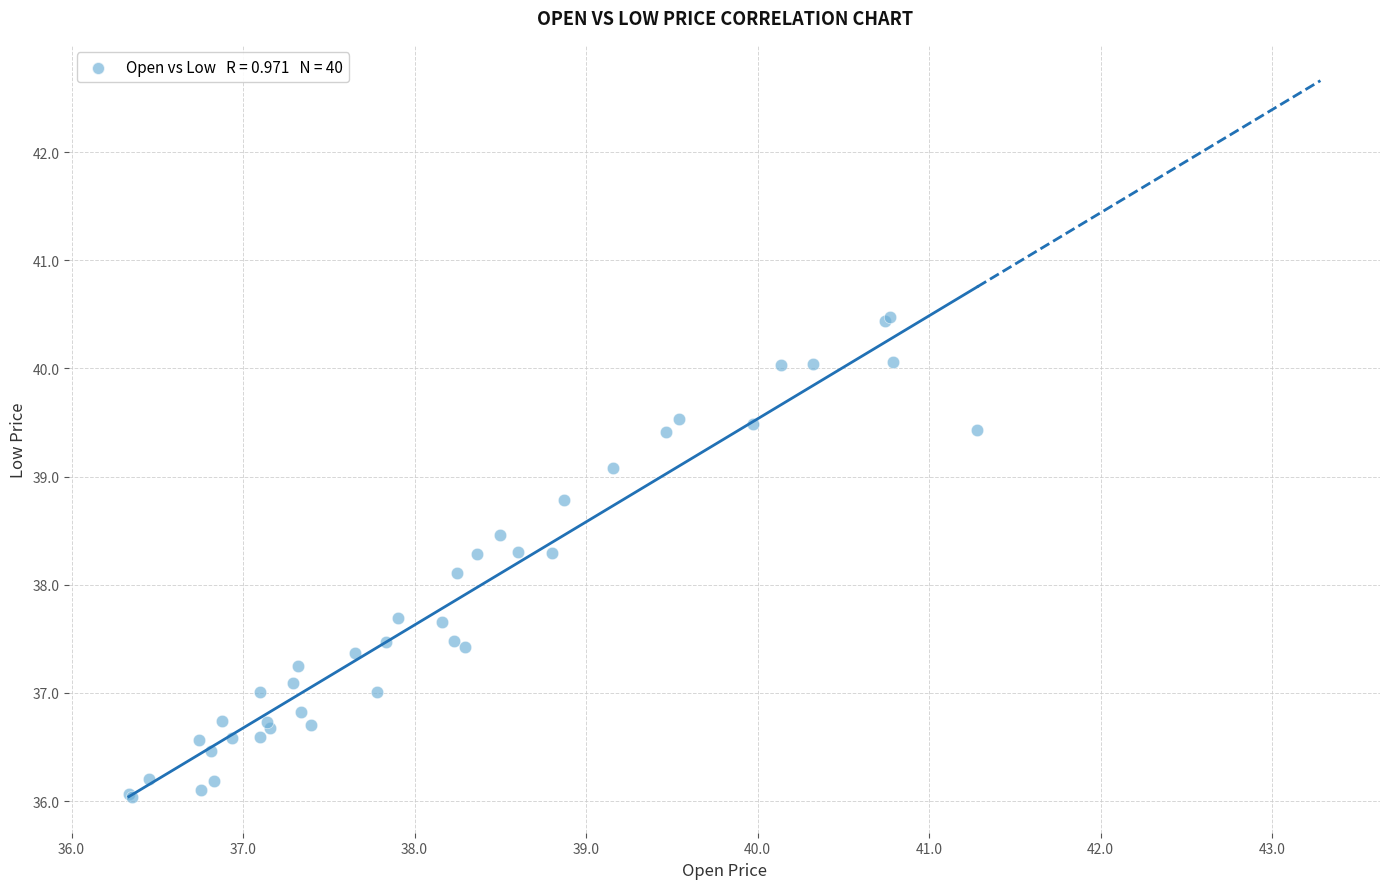

What Y value in the scatter plot is closest to 38?

38.1